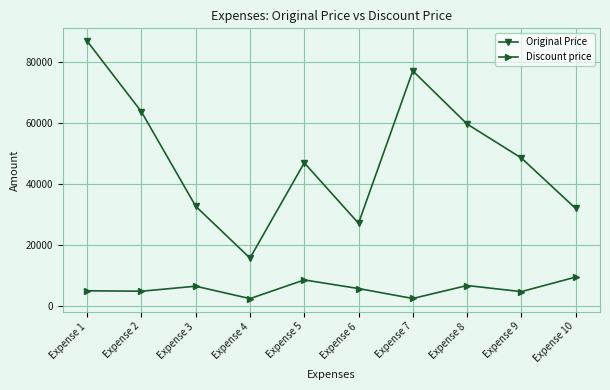

Rank the series by their maximum value, from lowest to highest.

Discount price, Original Price